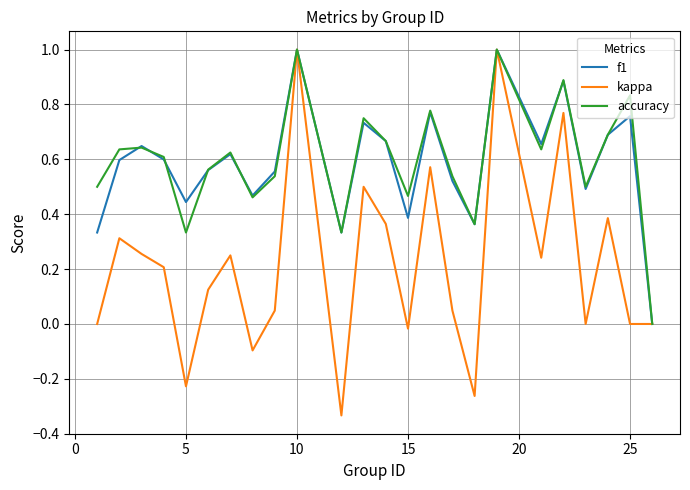

What is the maximum value shown in the chart?

1.0